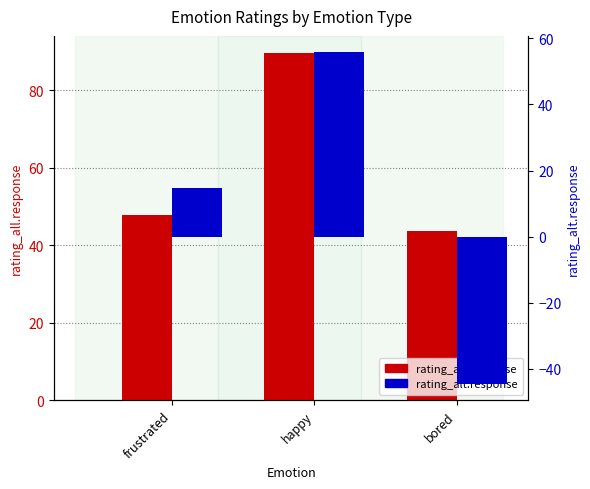

How many values in rating_alt.response are below zero?

1